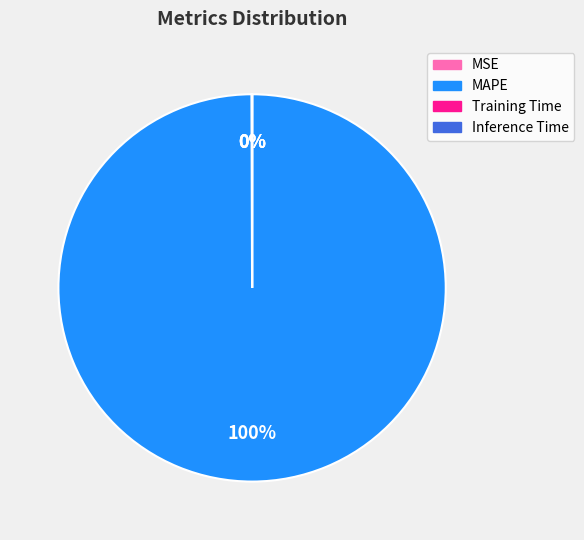

Which category has the biggest portion of the pie?

MAPE